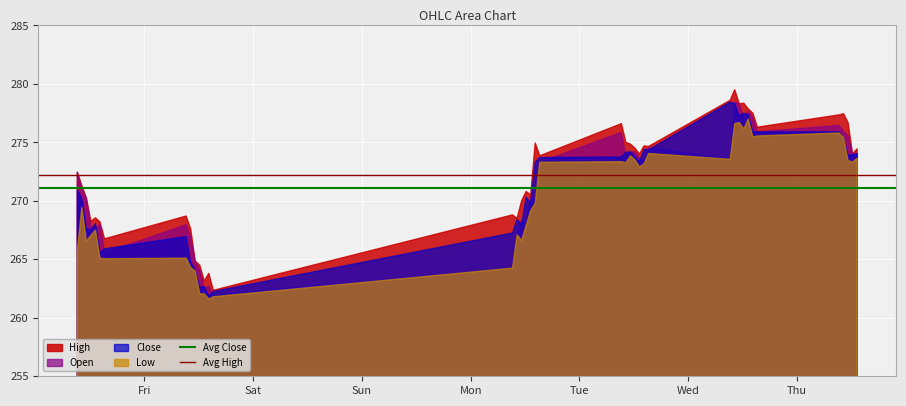

Reading left to right, what are all the values shown in this chart?

Avg Close: 271.1	271.1
Avg High: 272.2	272.2